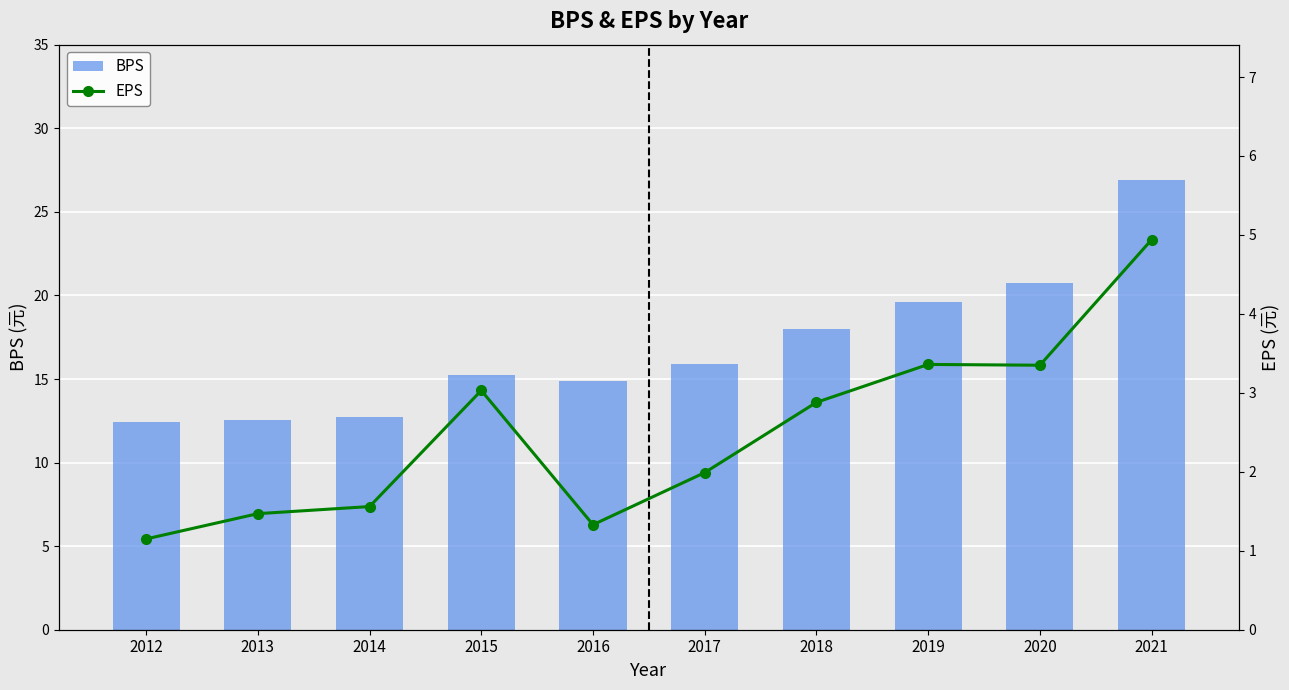

At how many categories does at least one series exceed 15?

6